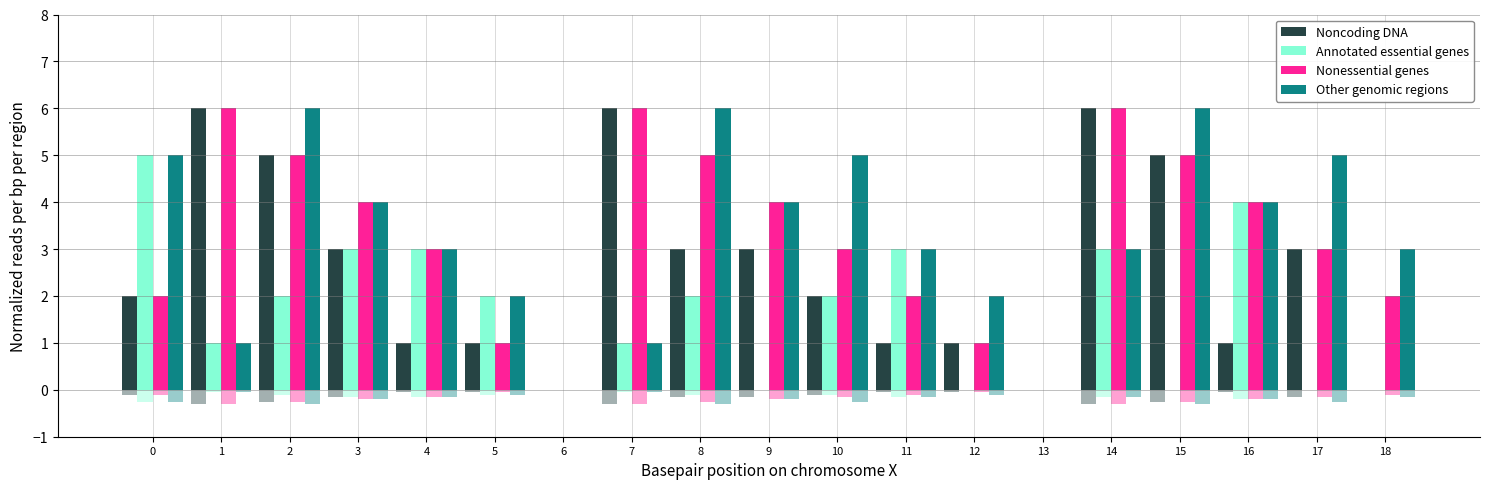

How many values in Other genomic regions are above zero?

17